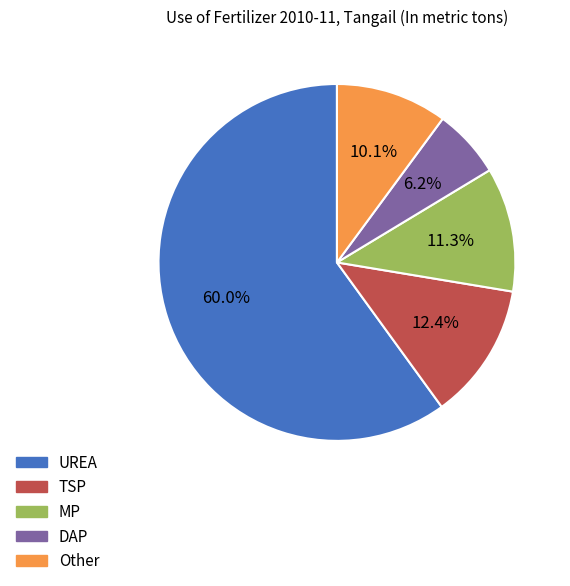

Approximately how many times larger is the value at MP compared to TSP?

0.9